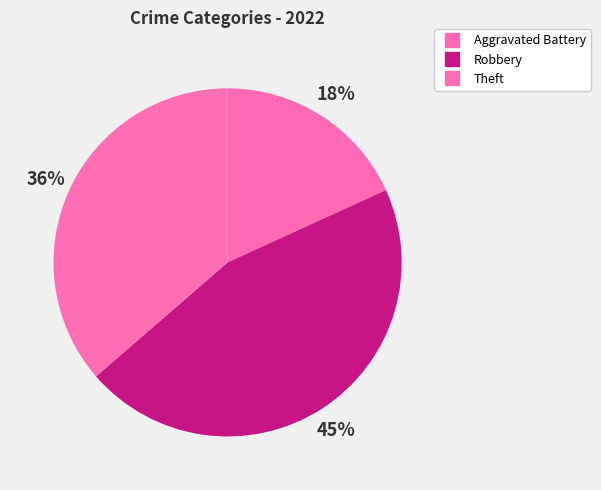

Which category has the biggest portion of the pie?

Robbery